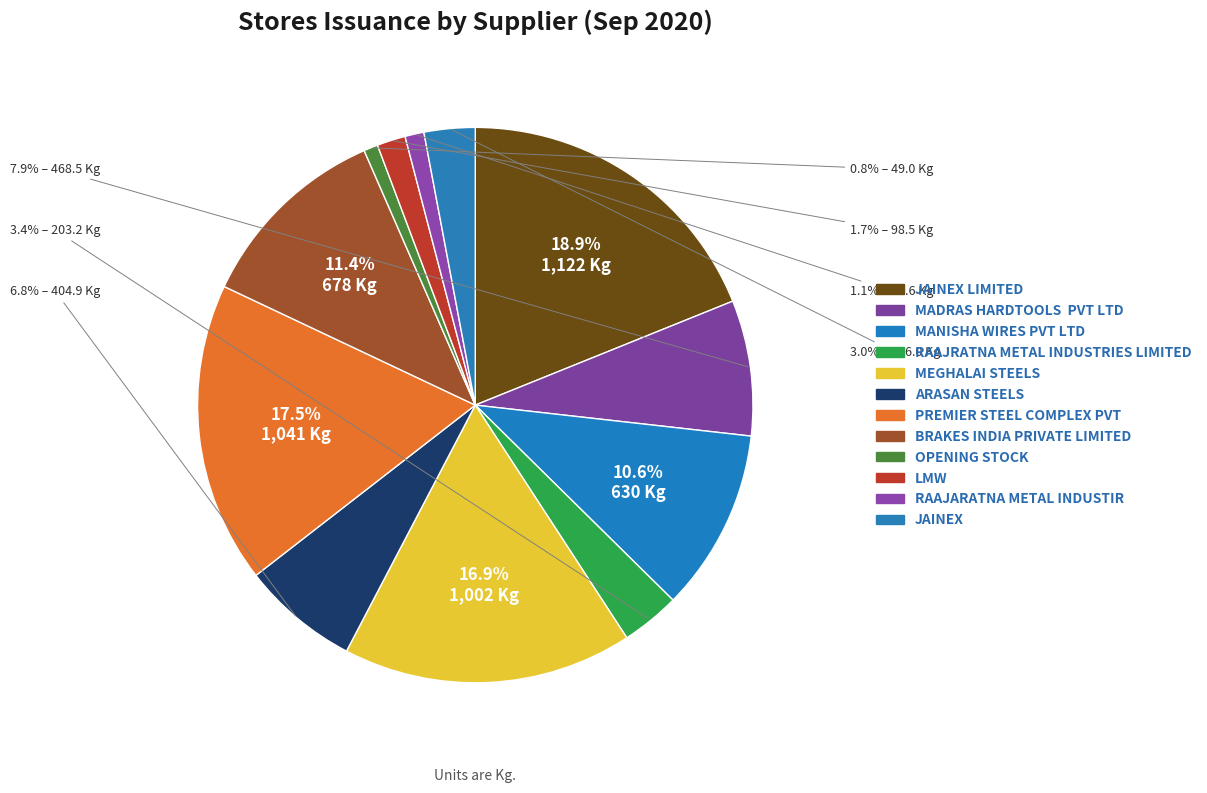

Count the number of slices in the pie.

12